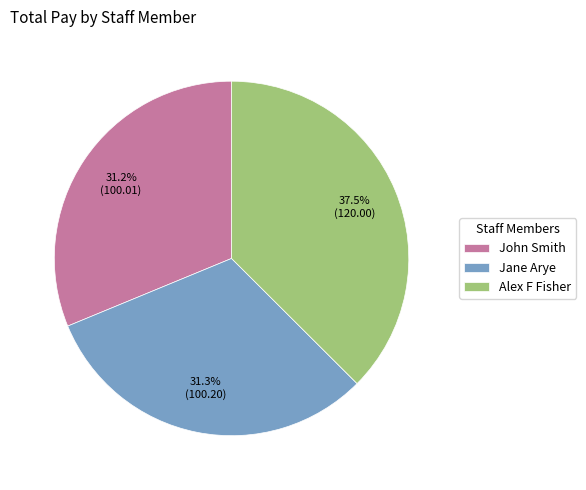

What percentage is NOT represented by Alex F Fisher?

62.5%